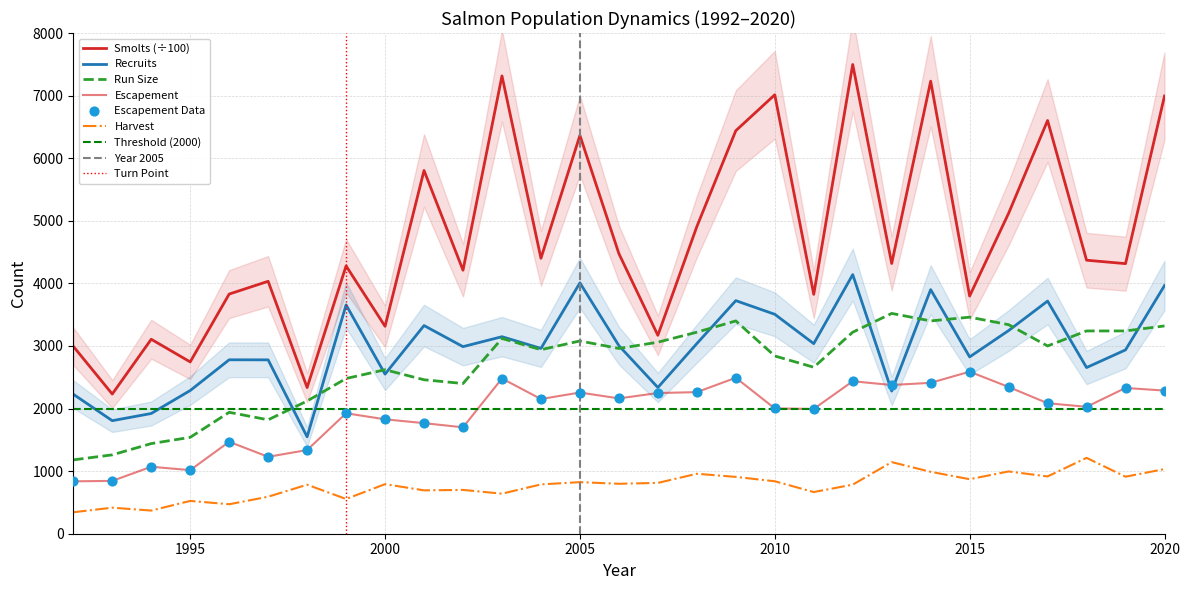

Which series contains the highest Y value?

smolts